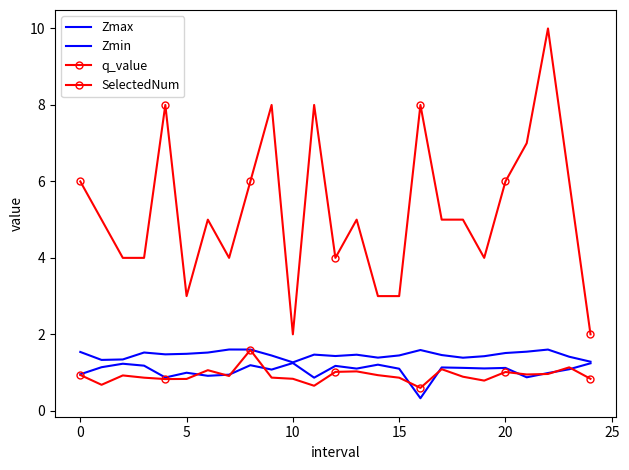

What is the value of the Zmax point at the 16th from the left?

1.5